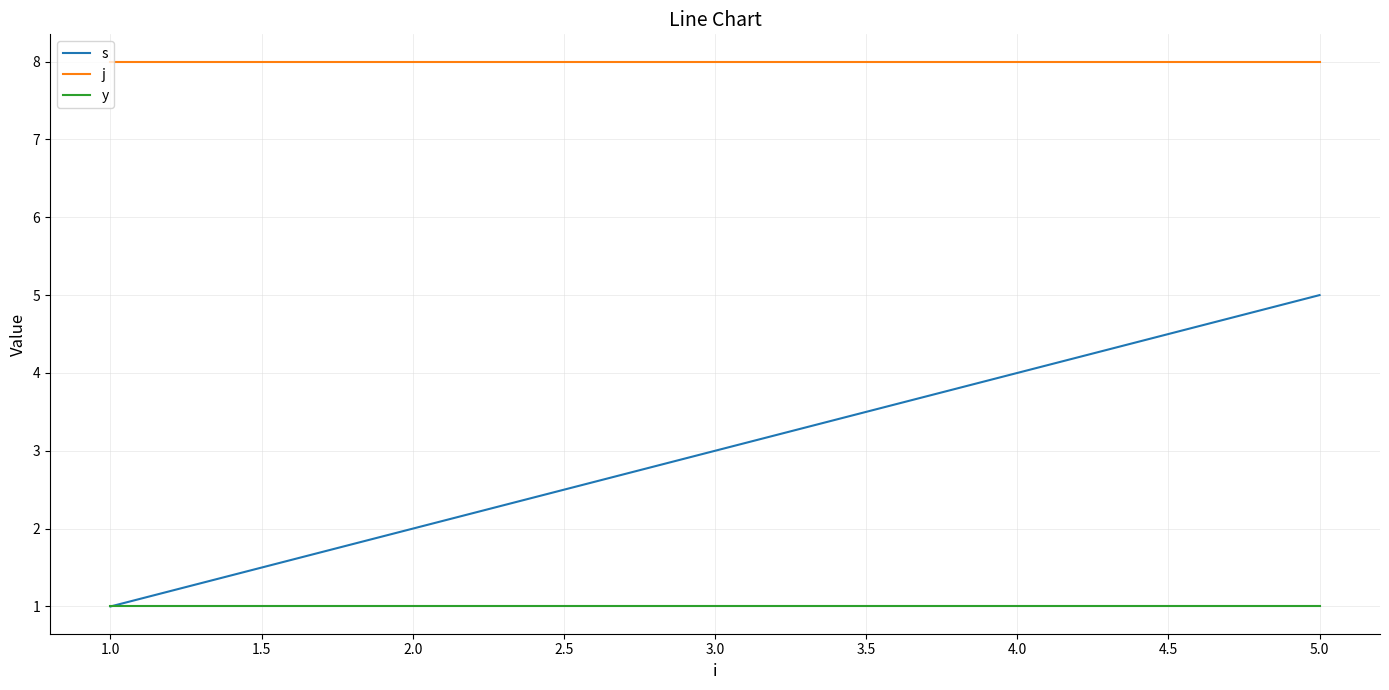

Which series has the largest range (max minus min)?

s